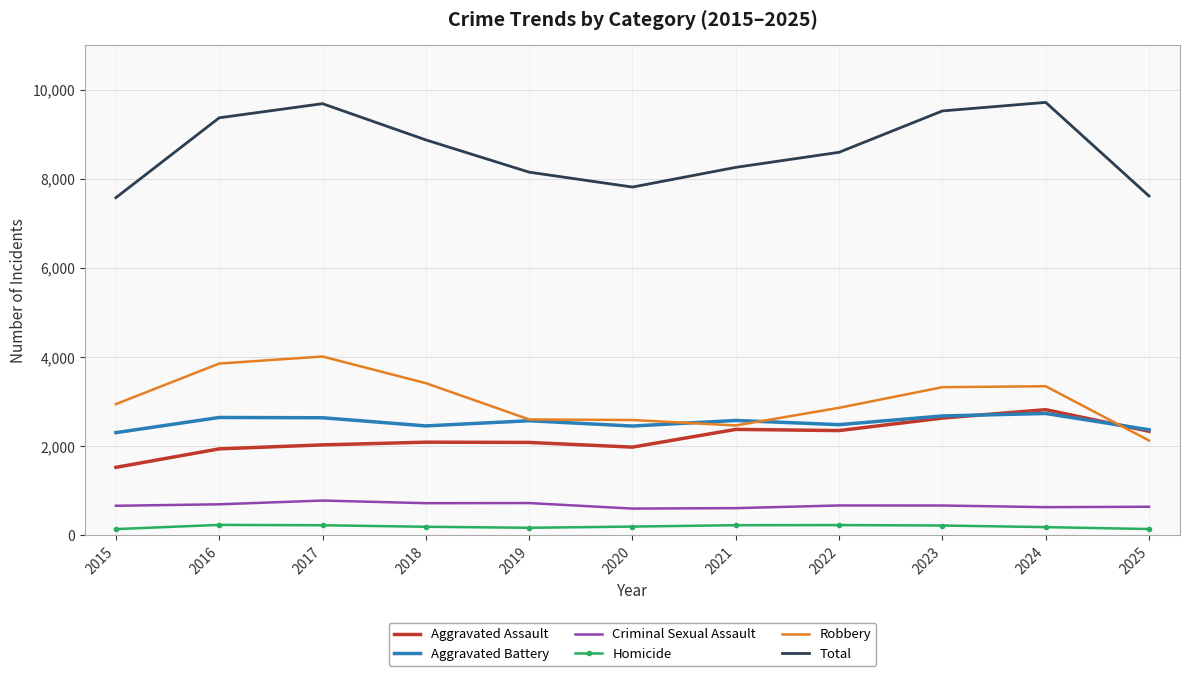

The value of Robbery at 2015 is 1397. True or false?

False